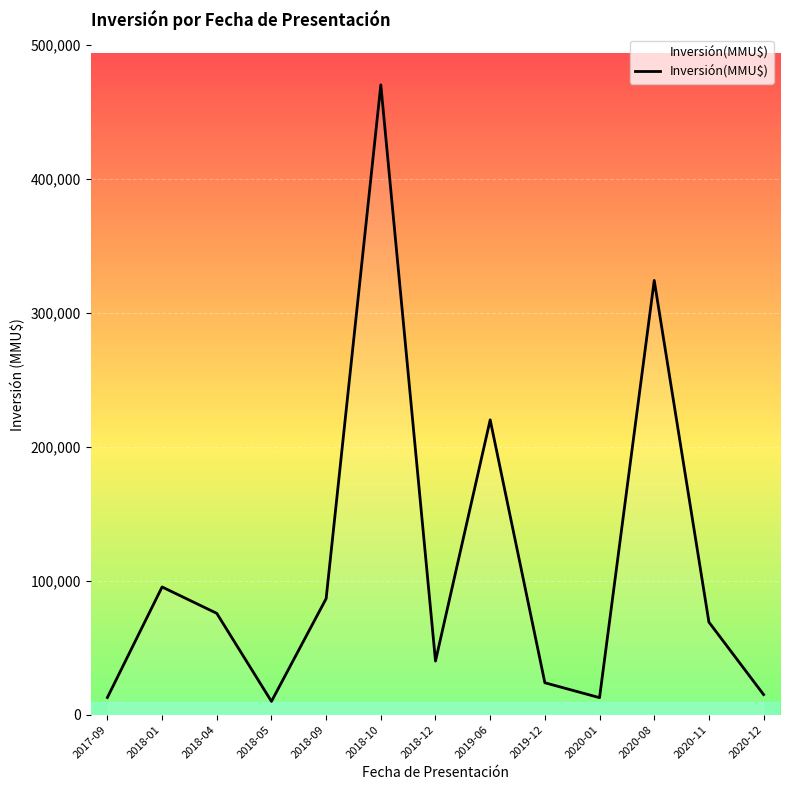

Where does the data first go above 69059?

2018-01